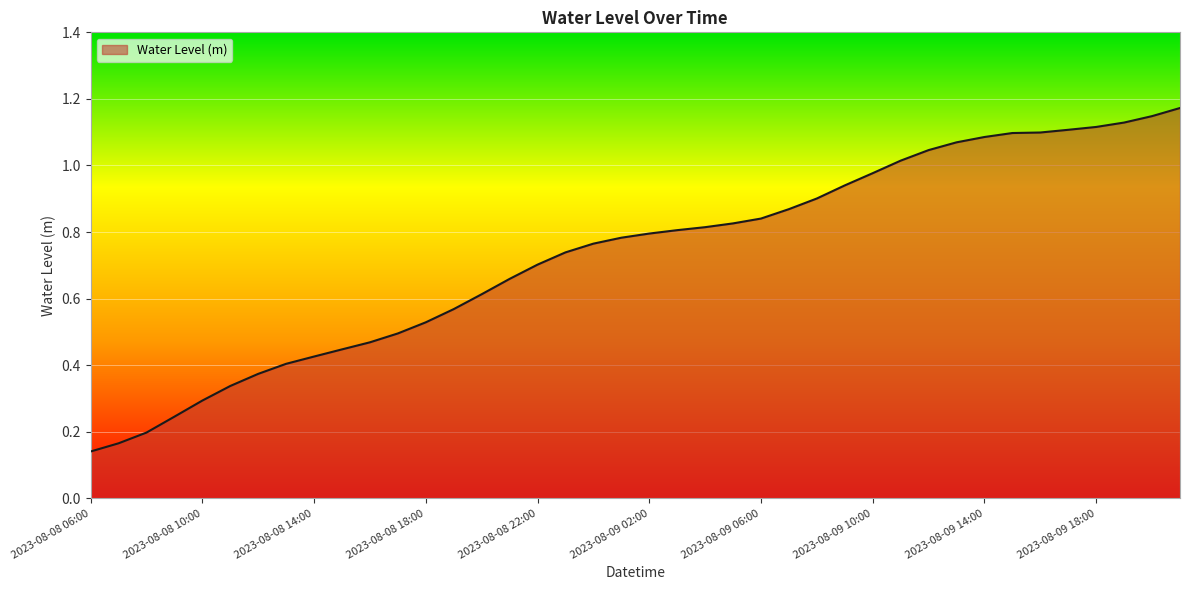

List the labels in order of value, smallest first.

2023-08-08 06:00, 2023-08-08 07:00, 2023-08-08 08:00, 2023-08-08 09:00, 2023-08-08 10:00, 2023-08-08 11:00, 2023-08-08 12:00, 2023-08-08 13:00, 2023-08-08 14:00, 2023-08-08 15:00, 2023-08-08 16:00, 2023-08-08 17:00, 2023-08-08 18:00, 2023-08-08 19:00, 2023-08-08 20:00, 2023-08-08 21:00, 2023-08-08 22:00, 2023-08-08 23:00, 2023-08-09 00:00, 2023-08-09 01:00, 2023-08-09 02:00, 2023-08-09 03:00, 2023-08-09 04:00, 2023-08-09 05:00, 2023-08-09 06:00, 2023-08-09 07:00, 2023-08-09 08:00, 2023-08-09 09:00, 2023-08-09 10:00, 2023-08-09 11:00, 2023-08-09 12:00, 2023-08-09 13:00, 2023-08-09 14:00, 2023-08-09 15:00, 2023-08-09 16:00, 2023-08-09 17:00, 2023-08-09 18:00, 2023-08-09 19:00, 2023-08-09 20:00, 2023-08-09 21:00